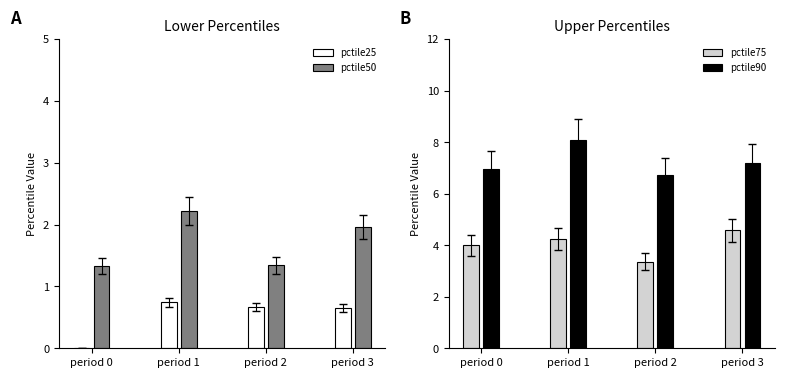

What is the greatest value displayed?

8.1